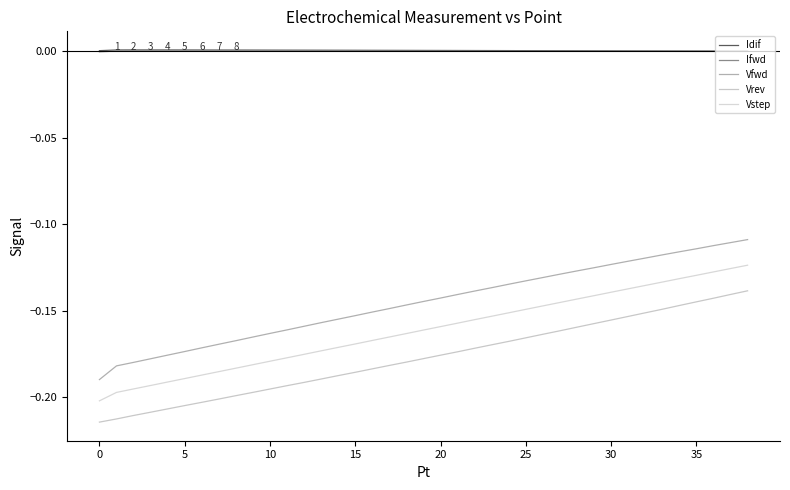

True or false: Idif has more than 2 points higher than both neighbors.

False